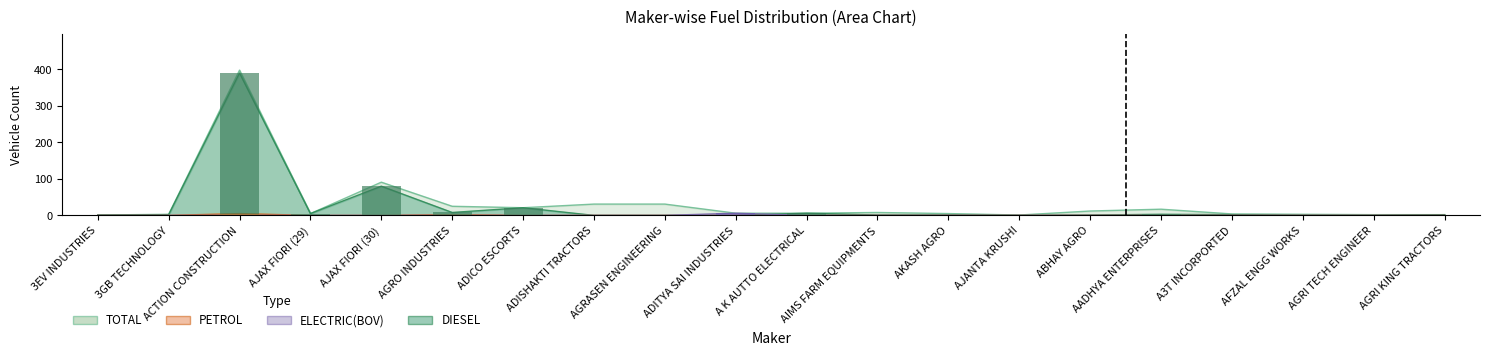

Reading left to right, transcribe all the data shown in this chart.

DIESEL: 1	2	390	5	80	8	21	0	0	0	6	1	1	0	1	3	2	0	0	2
TOTAL: 1	3	398	5	91	25	21	31	31	6	6	8	5	1	12	17	4	3	2	2
PETROL: 0	0	5	0	0	2	0	0	0	0	0	0	0	0	0	0	0	0	0	0
ELECTRIC(BOV): 0	0	0	0	0	0	0	0	0	6	0	0	0	0	0	0	0	0	0	0